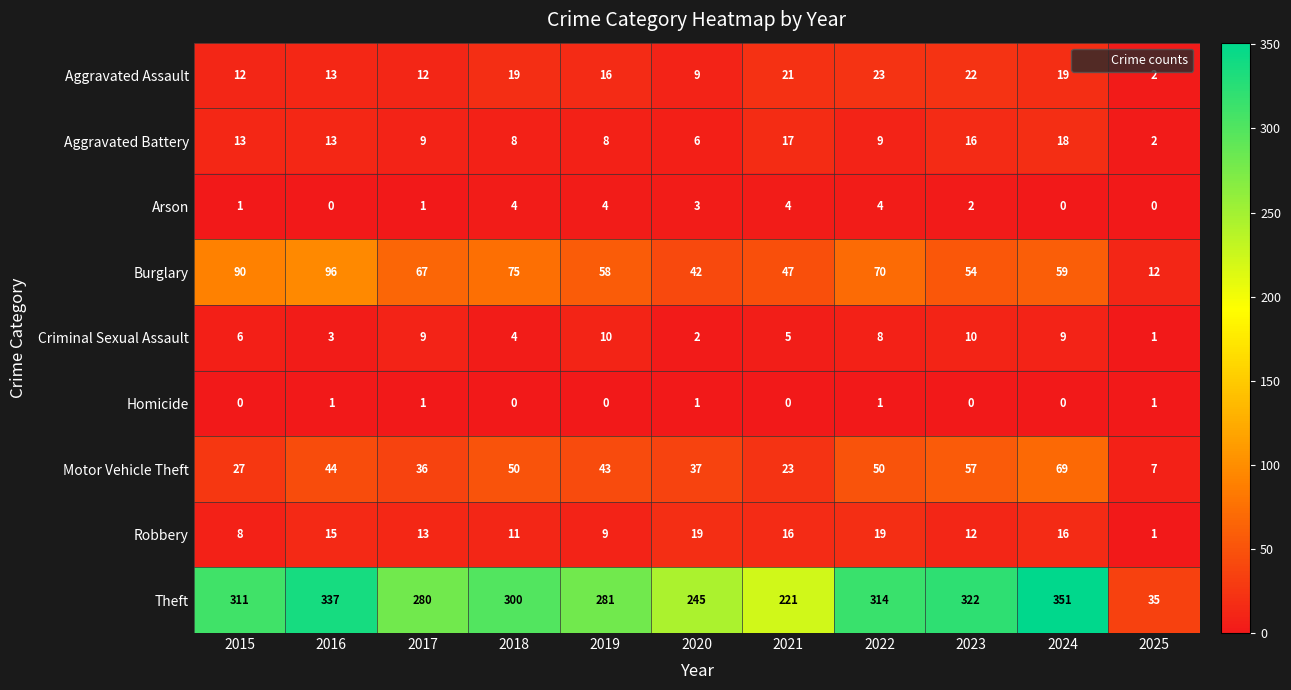

The Motor Vehicle Theft series shows 50 at 2022. True or false?

True